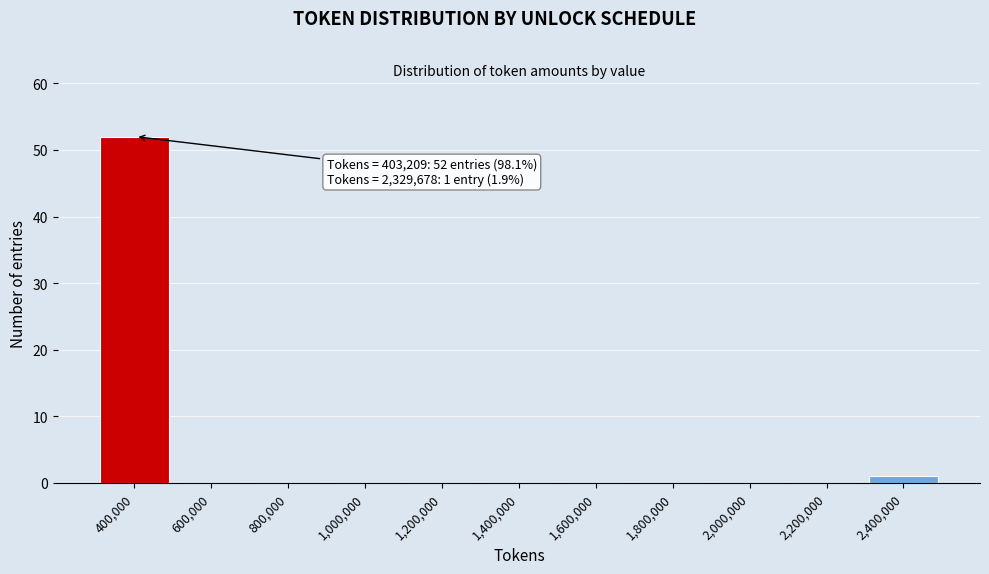

Reading left to right, list all the values displayed in this chart.

400,000=52	600,000=0	800,000=0	1,000,000=0	1,200,000=0	1,400,000=0	1,600,000=0	1,800,000=0	2,000,000=0	2,200,000=0	2,400,000=1